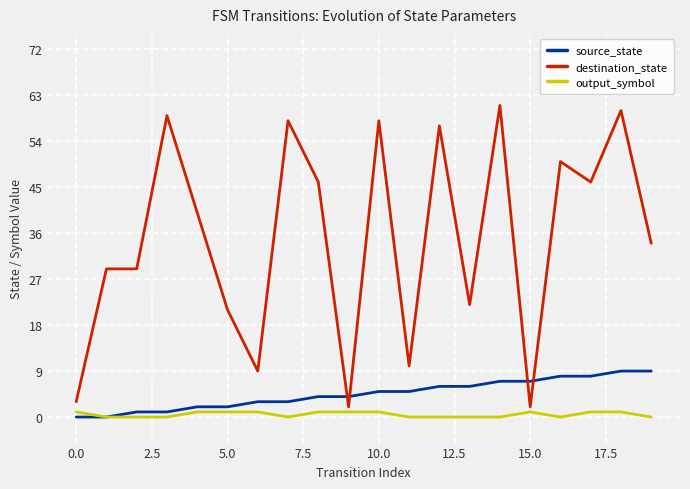

How many intersections are there between destination_state and source_state?

4